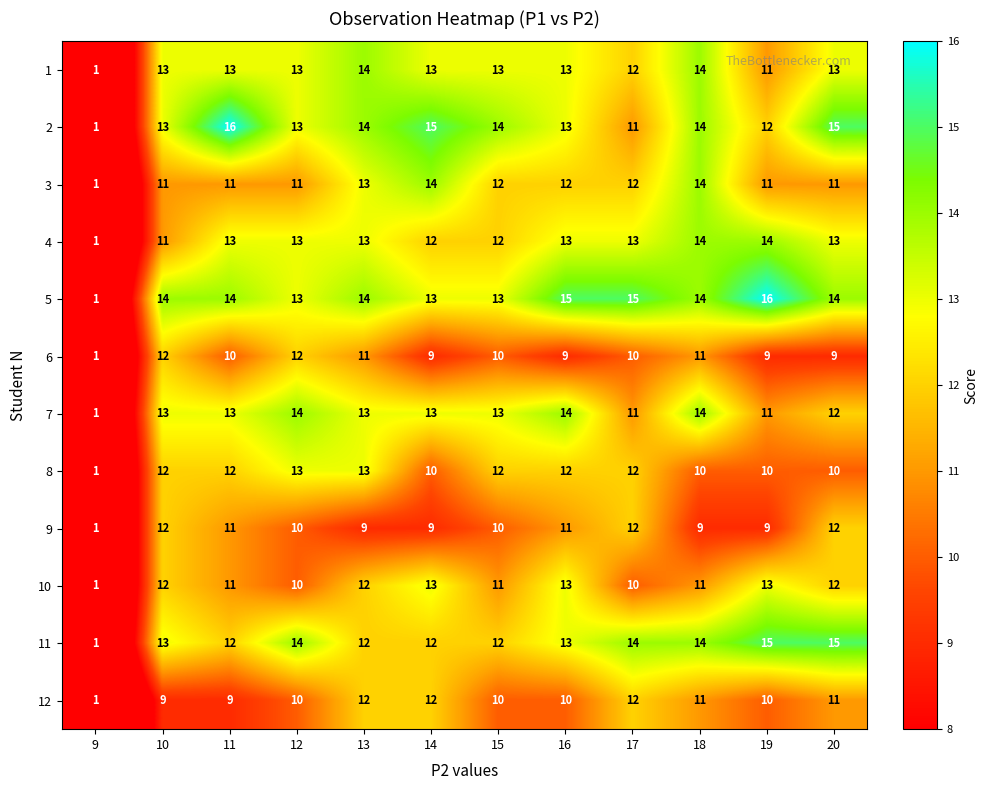

What is the difference between the second highest and minimum values in the 1 series?

13